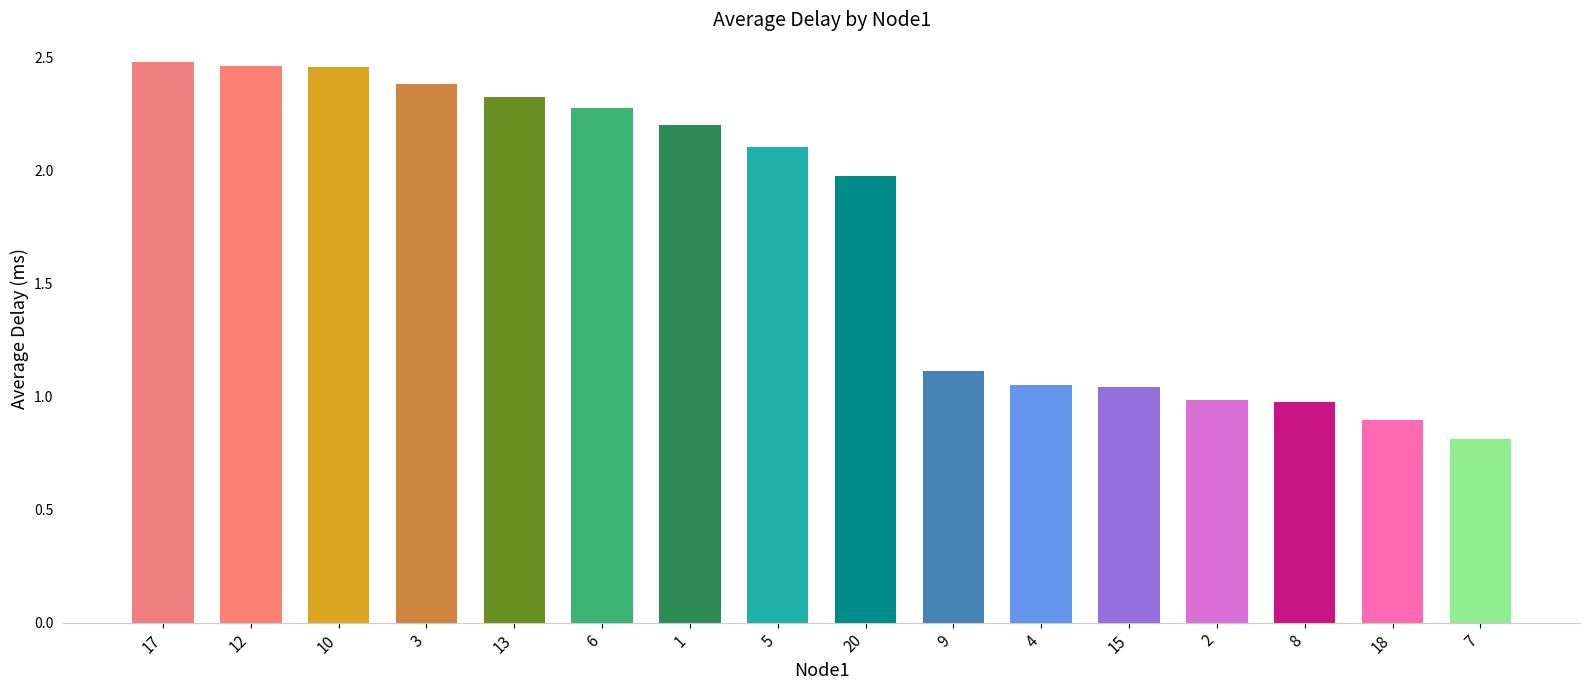

What is the sum of the values at 9 and 4?

2.2